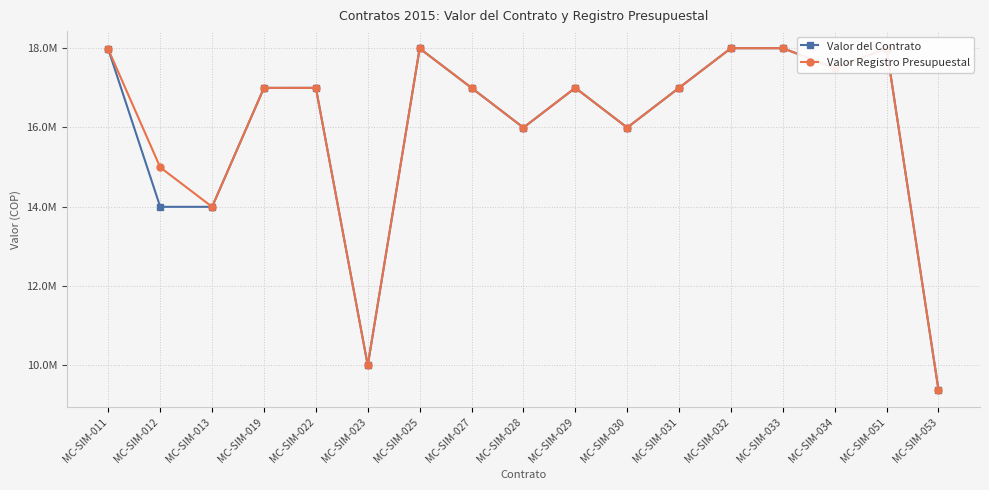

Is this an area chart (filled region under the line)?

No